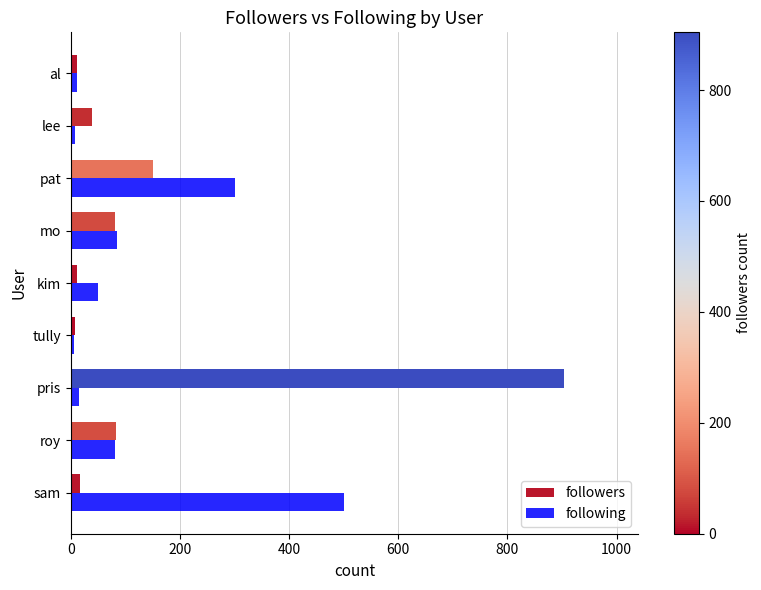

Which series has the largest range (max minus min)?

followers